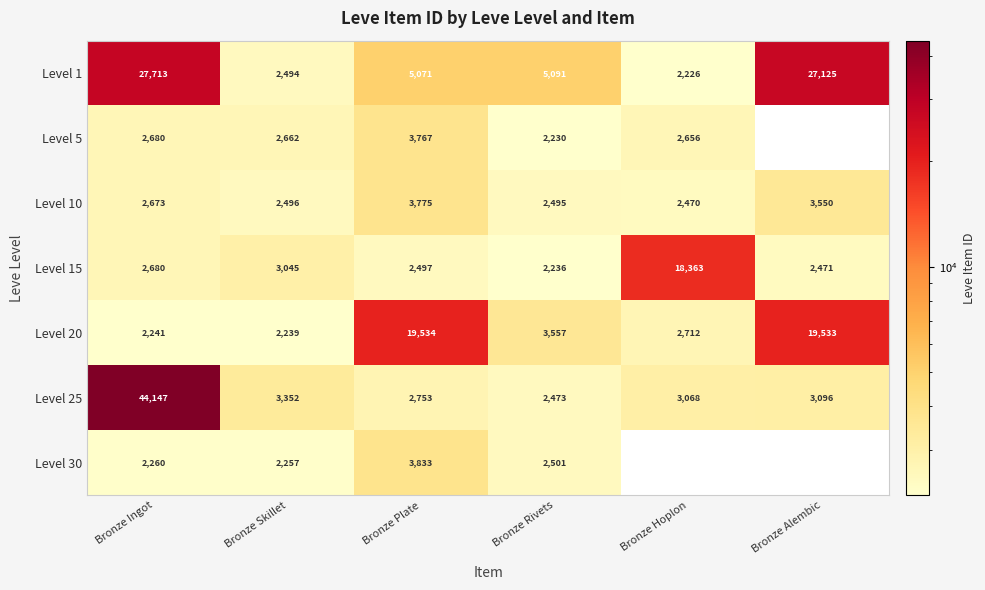

True or false: Level 25 has a value of 44147 at Bronze Ingot.

True